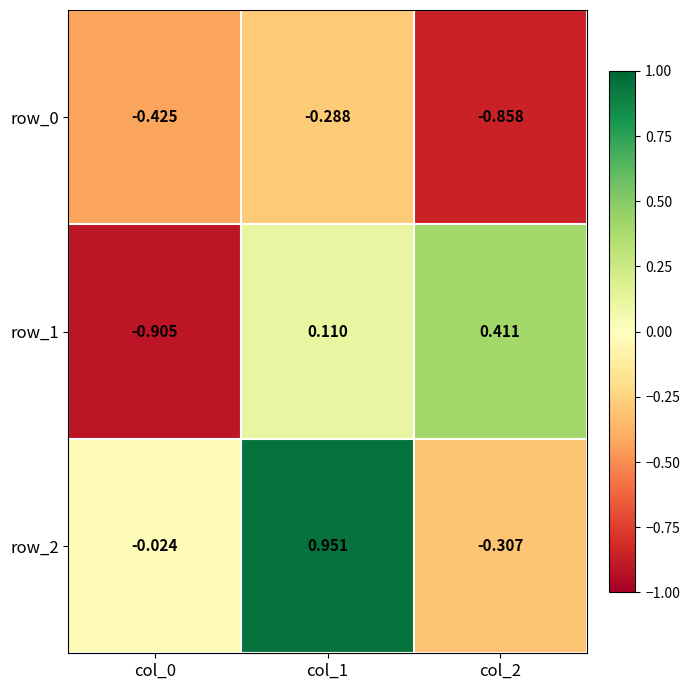

What is the difference between the highest and lowest values at col_2?

1.3